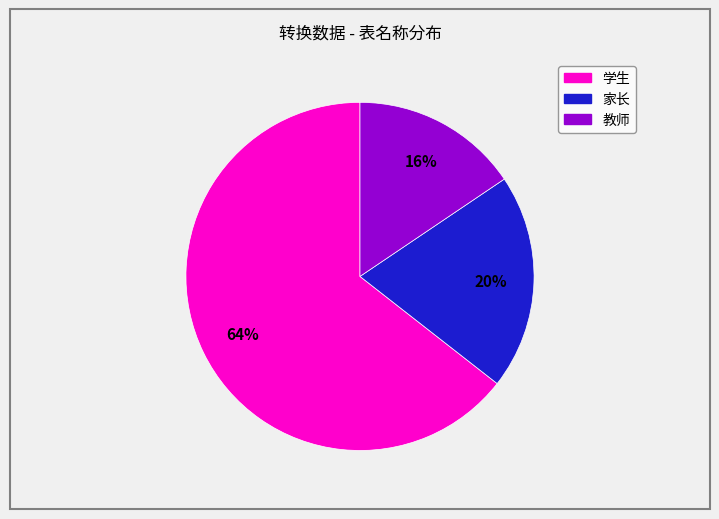

Combined, do 家长 and 学生 account for over 50%?

Yes